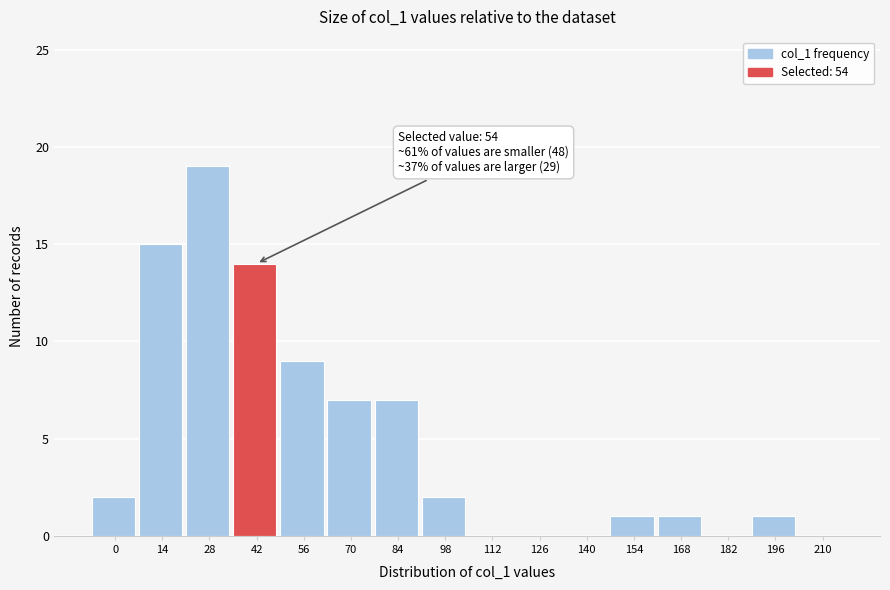

Reading left to right, what are all the values shown in this chart?

0=2	14=15	28=19	42=14	56=9	70=7	84=7	98=2	112=0	126=0	140=0	154=1	168=1	182=0	196=1	210=0